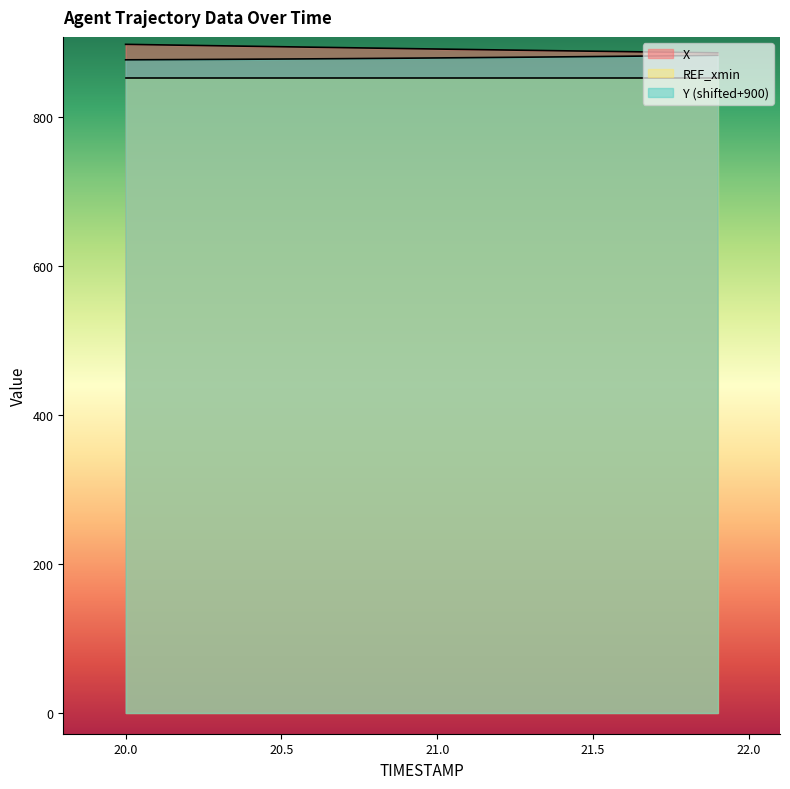

What is the value of the X point at the 17th from the left?

888.1